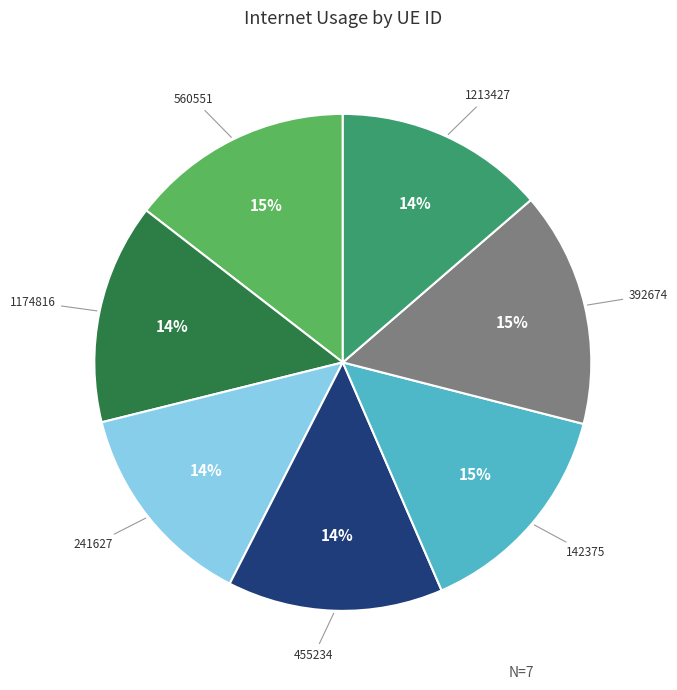

True or false: 1174816 accounts for 26% of the total.

False